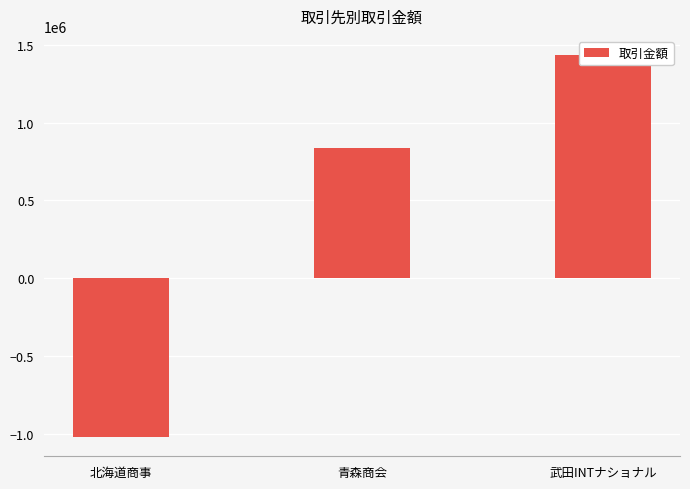

What is the value of the 3rd bar from the left?

1434000